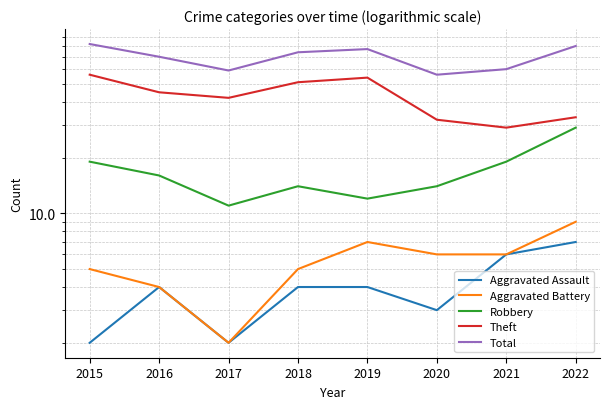

Is it true that Aggravated Battery equals 1 at 2016?

False